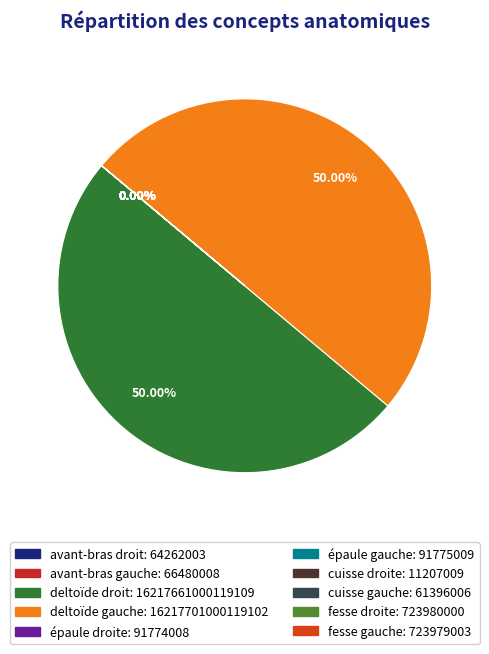

To the nearest percent, what is the difference between the largest and smallest slice percentages?

50%